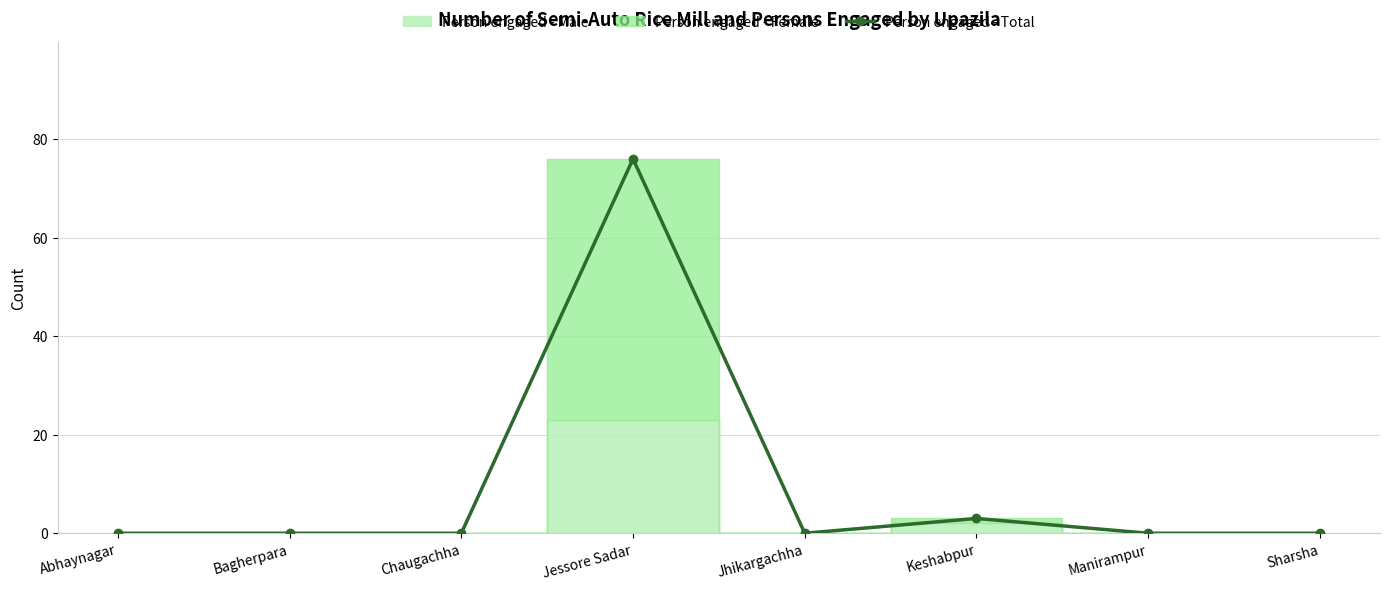

True or false: the data has more than 1 interior local peaks.

True